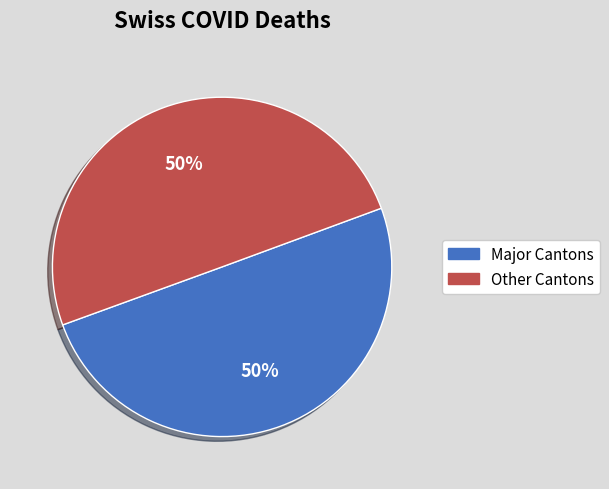

To the nearest percent, what is the average slice percentage?

50%